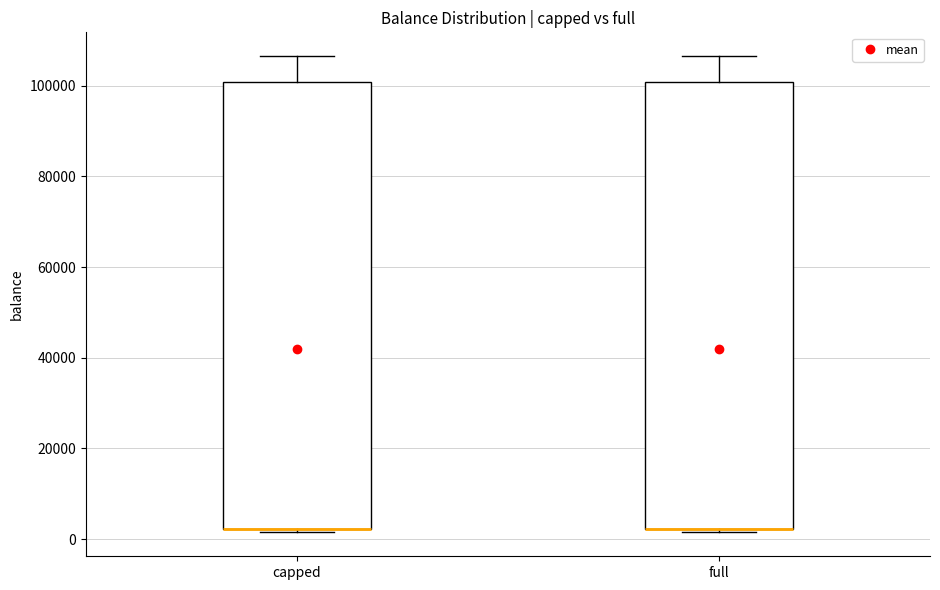

Where is the upper edge of the box for full on the y-axis? The values are not printed on the chart, so give them approximately, as read against the axis.

100000